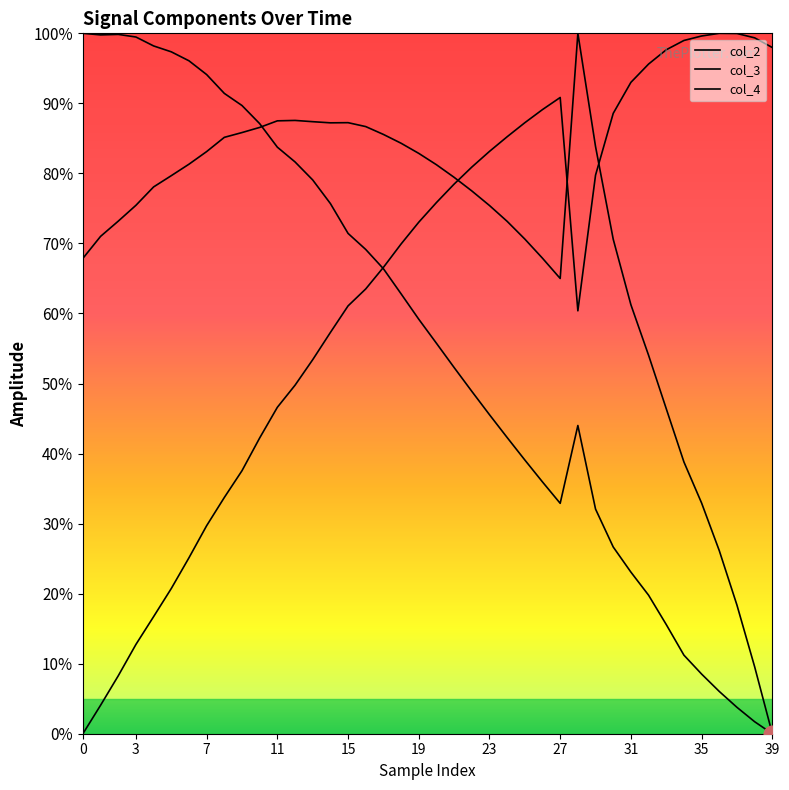

Rank the series at 20 from highest to lowest value.

col_3, col_4, col_2